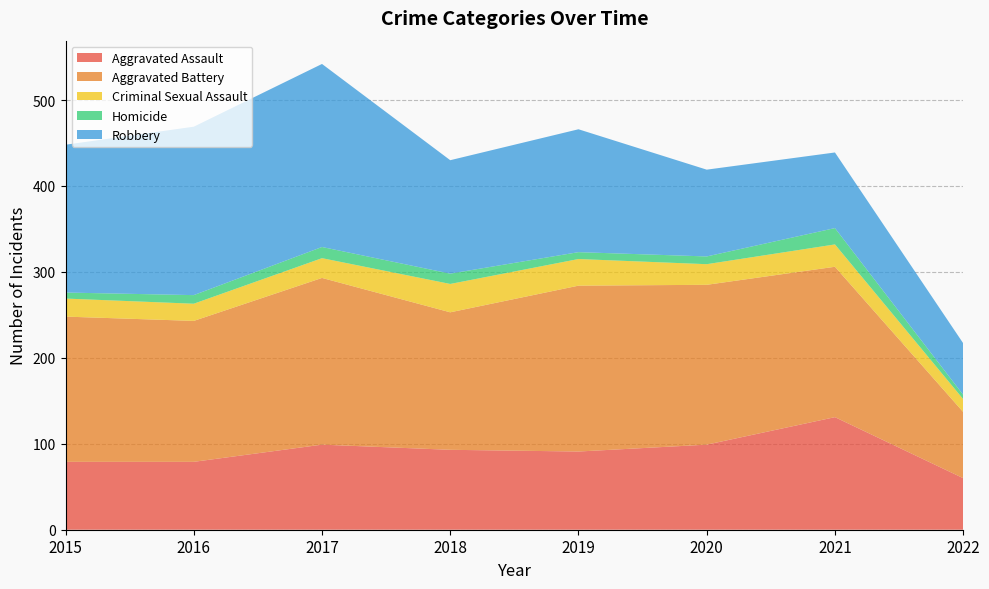

Reading right to left, transcribe all the data shown in this chart.

Aggravated Assault: 2022=60	2021=131	2020=99	2019=91	2018=93	2017=99	2016=79	2015=79
Aggravated Battery: 2022=77	2021=175	2020=186	2019=193	2018=160	2017=194	2016=164	2015=169
Criminal Sexual Assault: 2022=15	2021=26	2020=24	2019=31	2018=33	2017=23	2016=20	2015=21
Homicide: 2022=5	2021=19	2020=9	2019=8	2018=12	2017=13	2016=10	2015=7
Robbery: 2022=60	2021=88	2020=101	2019=143	2018=132	2017=213	2016=196	2015=172